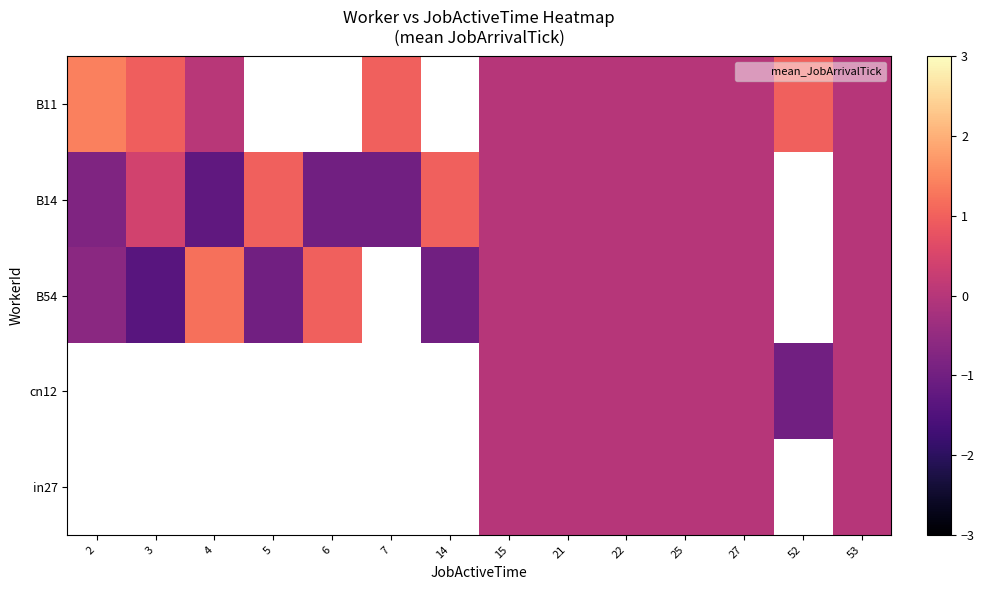

What is the difference between the B54 values at 4 and 22?

1.2